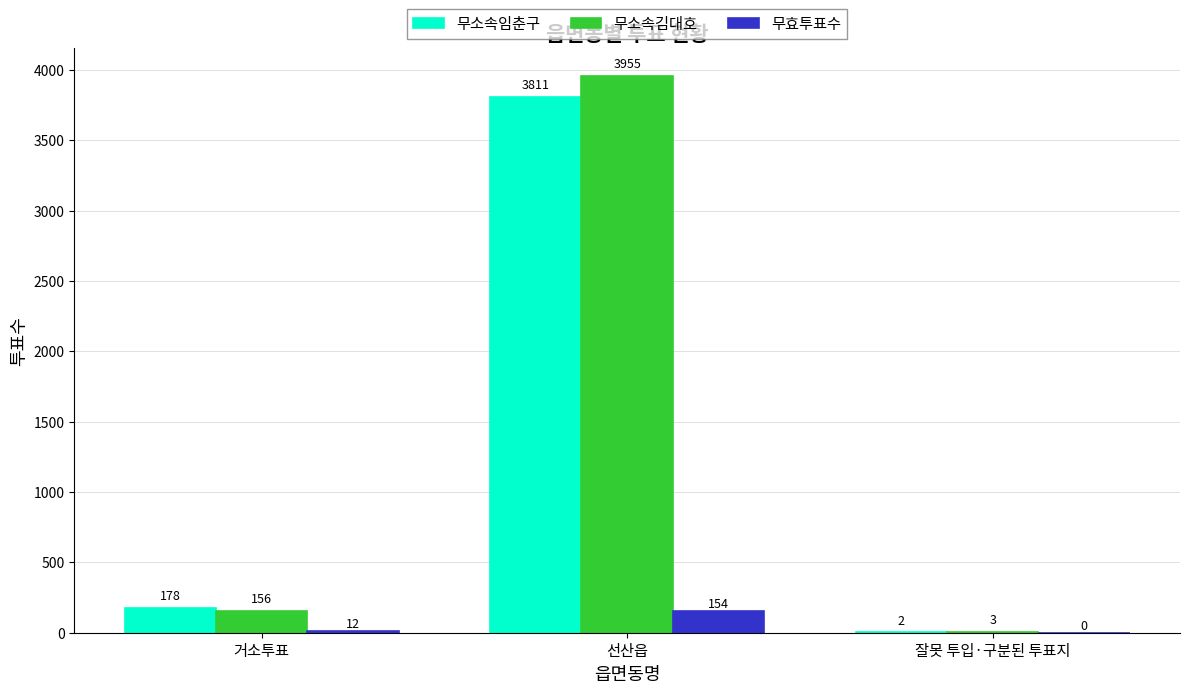

How many distinct data groups are displayed?

3